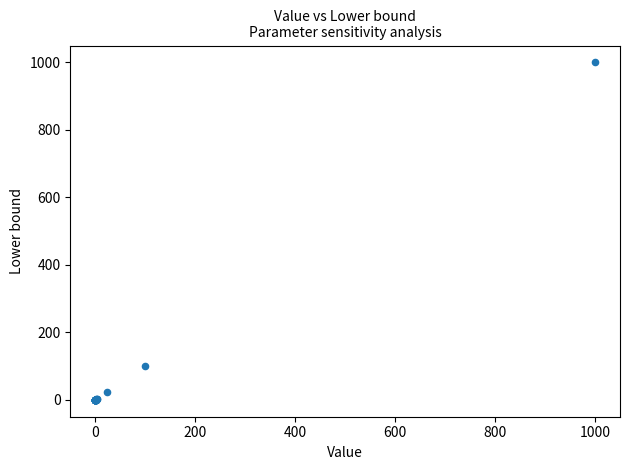

What Y value in the scatter plot is closest to 500?

100.0